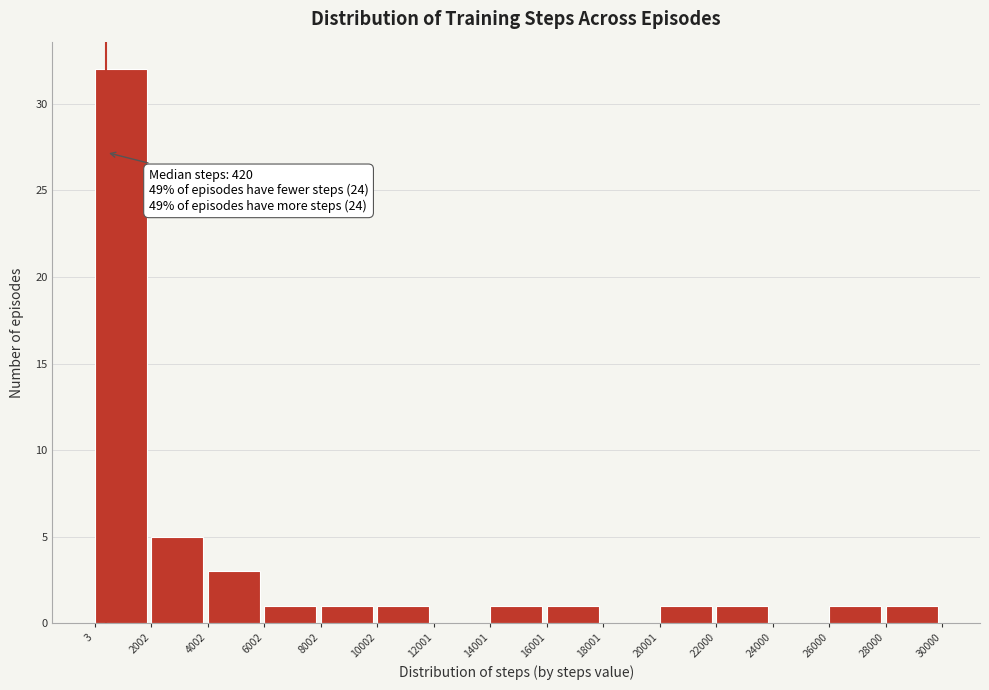

Over which range of the x-axis is the bar tallest?

3 to 2002